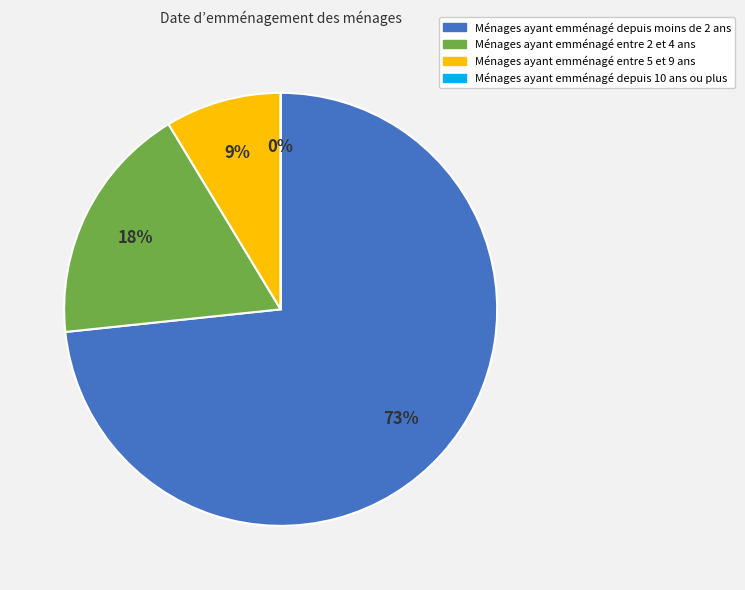

To the nearest percent, what percentage of the pie is Label 0?

73%